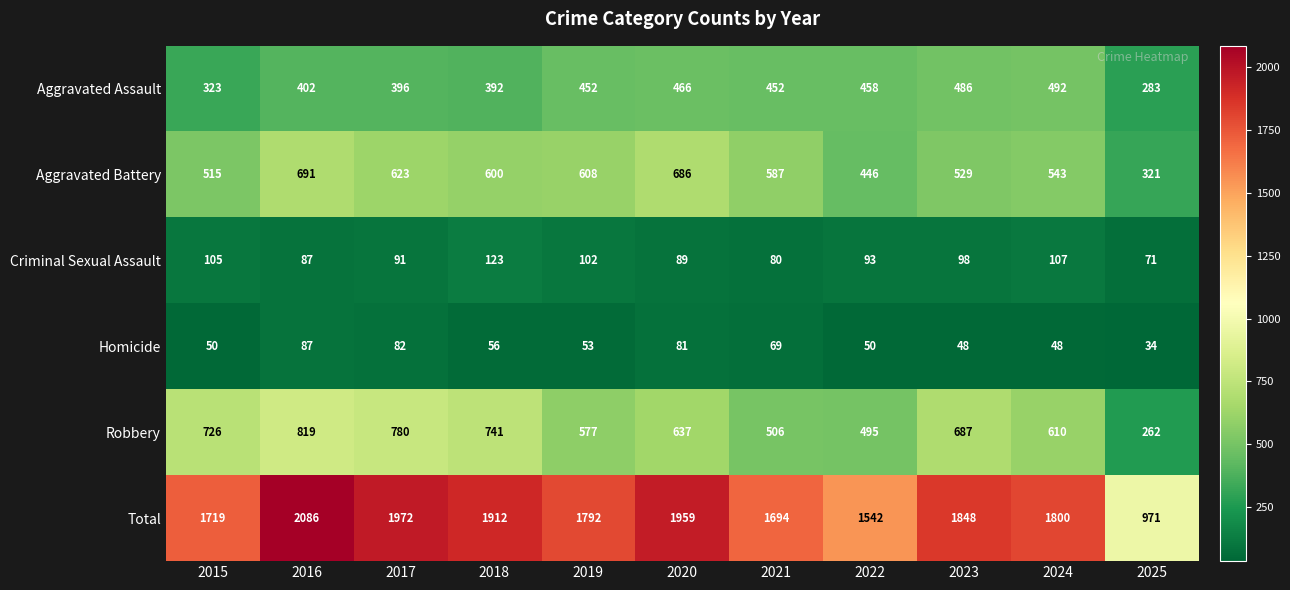

The Robbery series shows 300 at 2017. True or false?

False